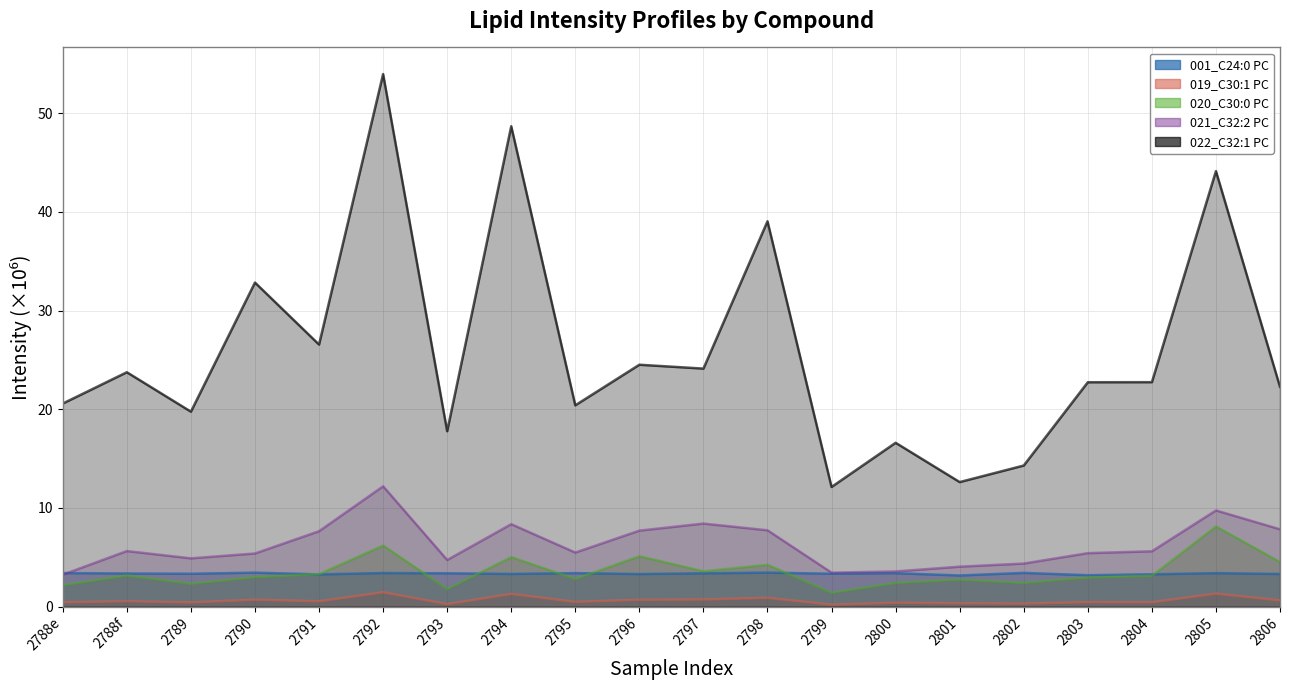

What position from the left is 2796?

10